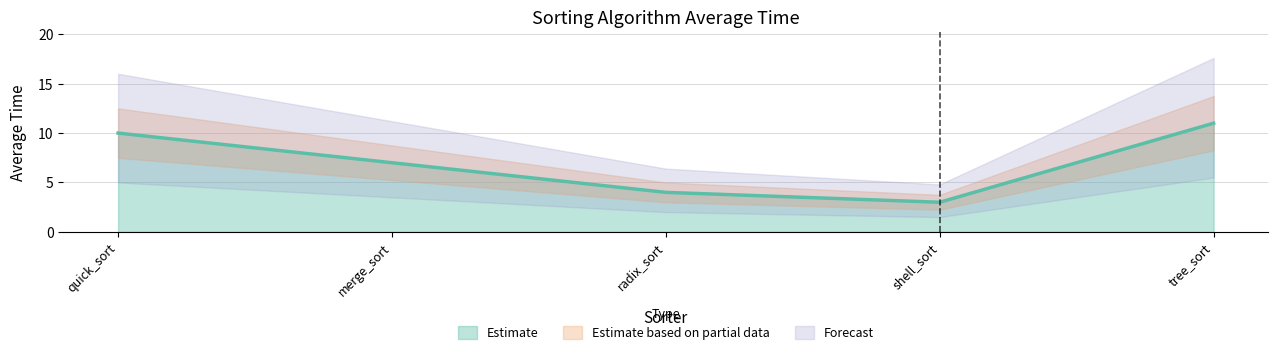

The value at tree_sort is 11. True or false?

True